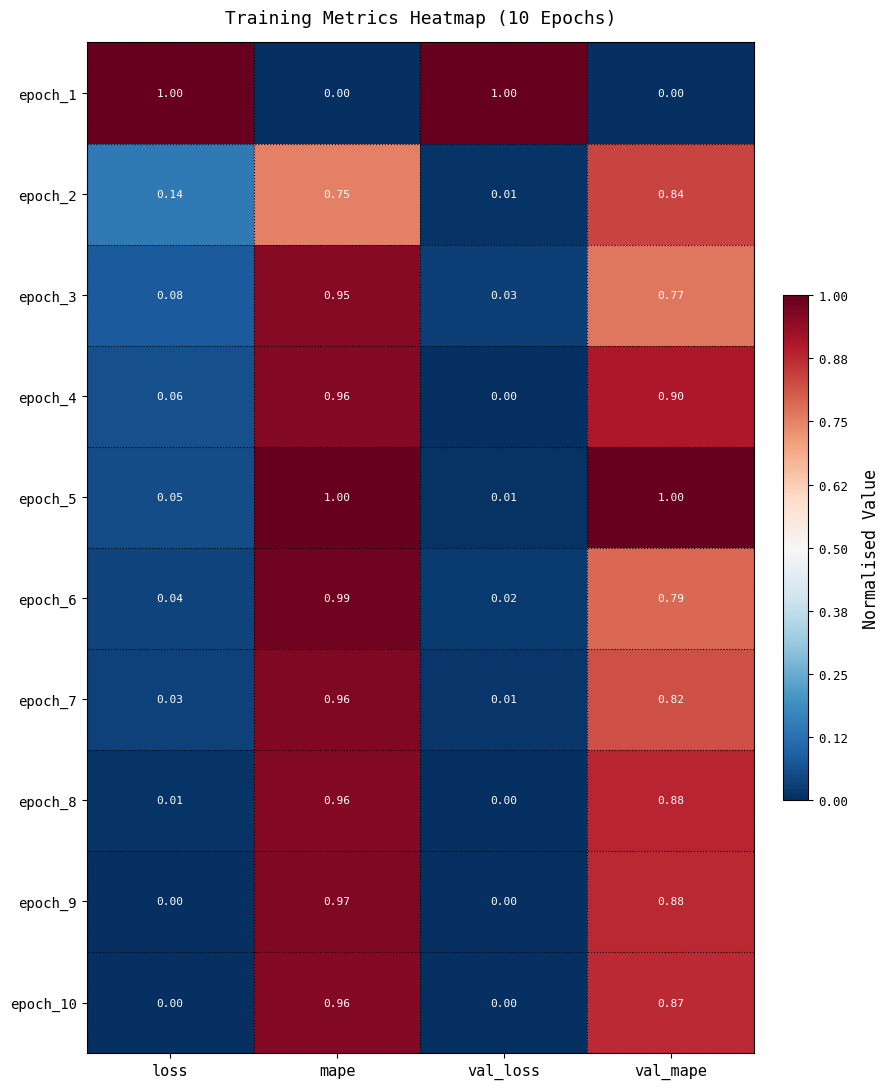

Which category has the lowest value in the epoch_6 series?

val_loss